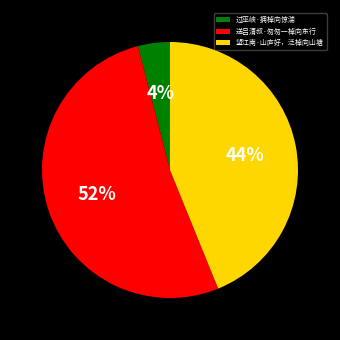

Is it true that 望江南·山庐好，泛棹向山塘 is 44% of the pie?

True